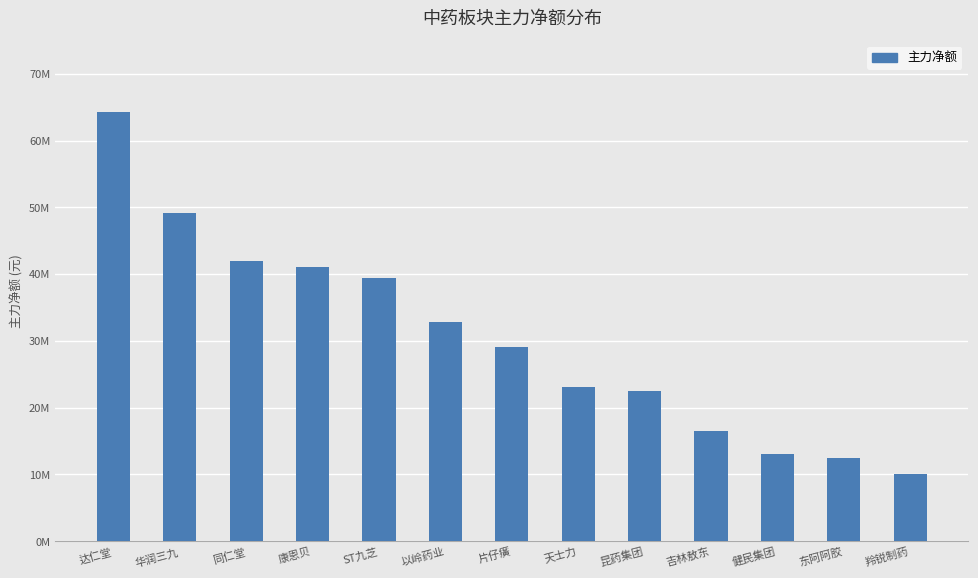

Reading left to right, list all the values displayed in this chart.

64305551	49115103	41975591	40991096	39346003	32772774	29124325	23065133	22431819	16456394	13091158	12528984	10111813